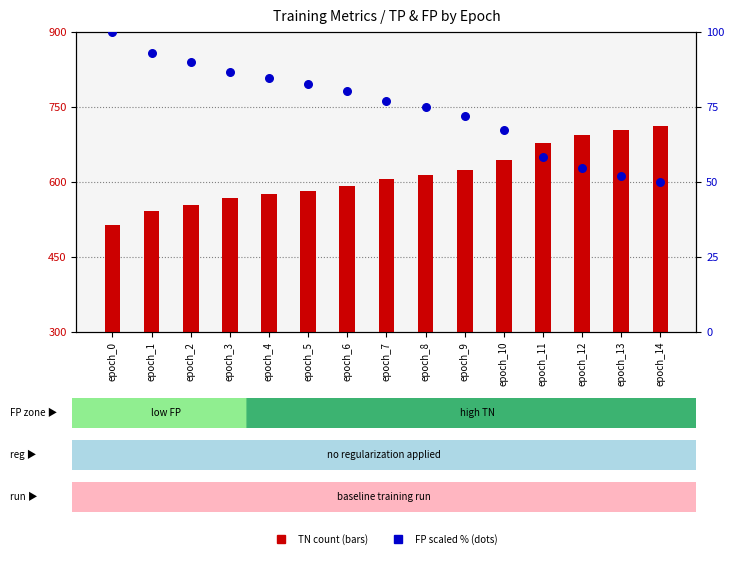

What is the total value across all series at epoch_6?

673.3